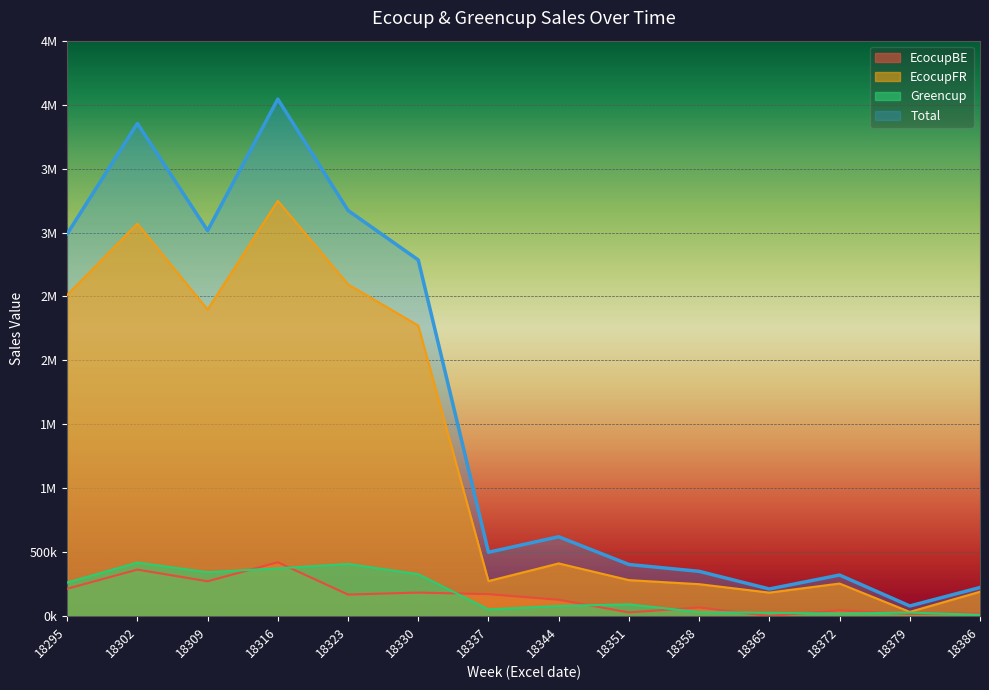

List the series in order of their peak value, lowest first.

Greencup, EcocupBE, EcocupFR, Total